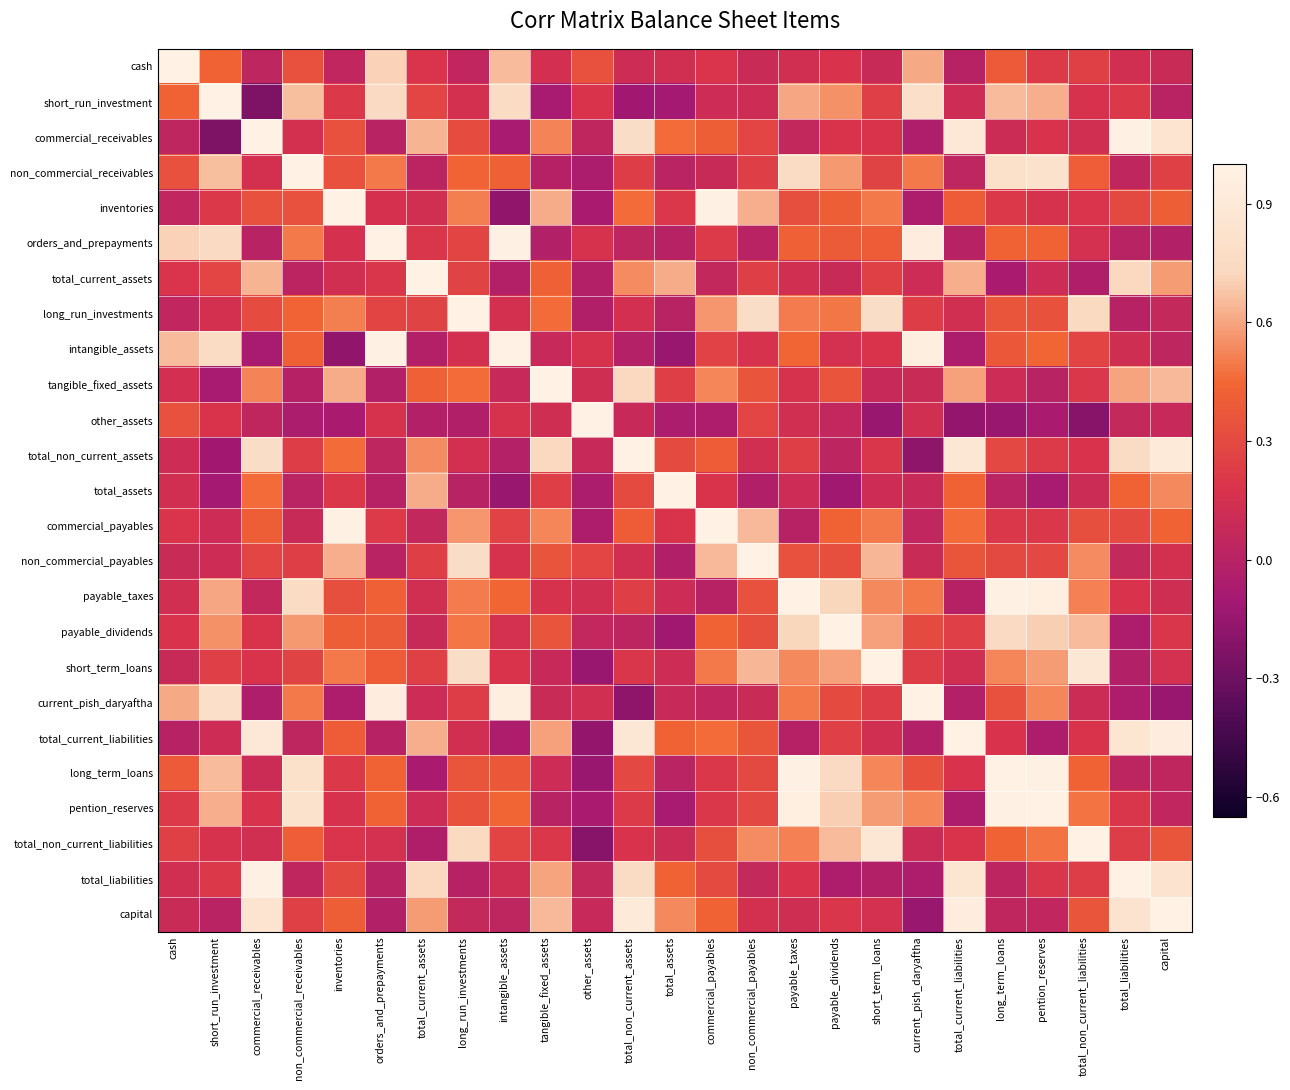

Which series has the largest range (max minus min)?

short_run_investment